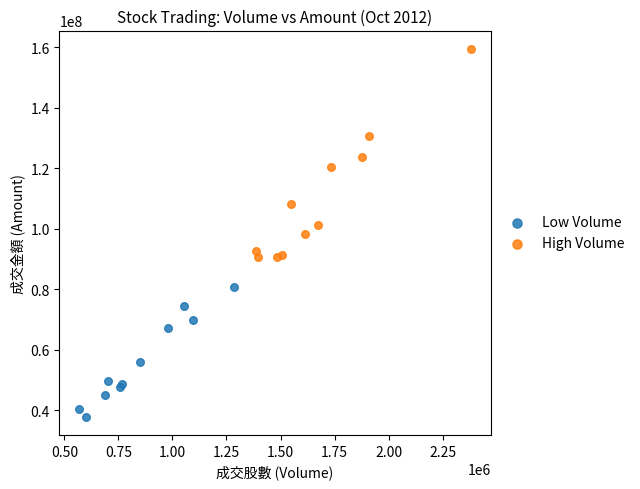

Which series has the widest spread of Y values?

High Volume